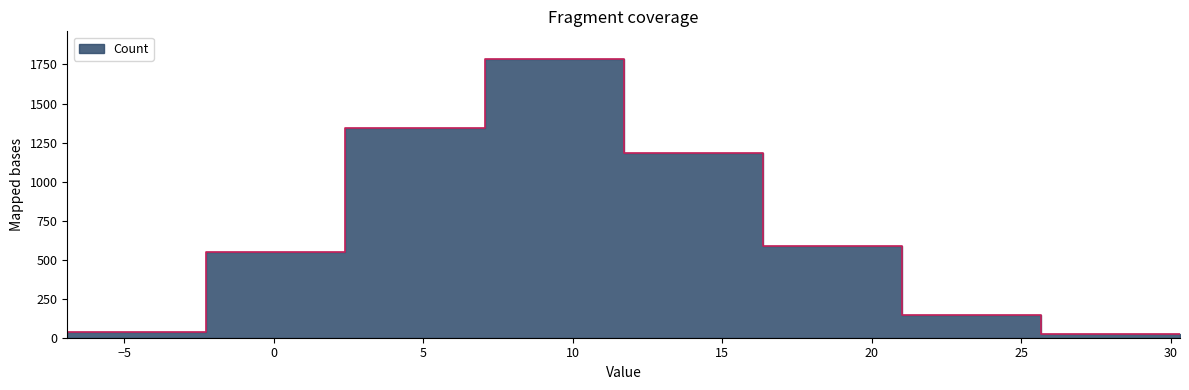

Rank the categories by value from highest to lowest.

3, 2, 4, 5, 1, 6, 0, 7